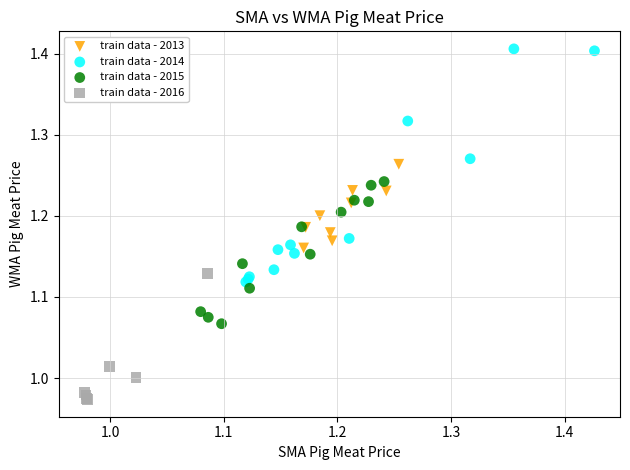

What are all the series names shown in the legend?

train data - 2013, train data - 2014, train data - 2015, train data - 2016